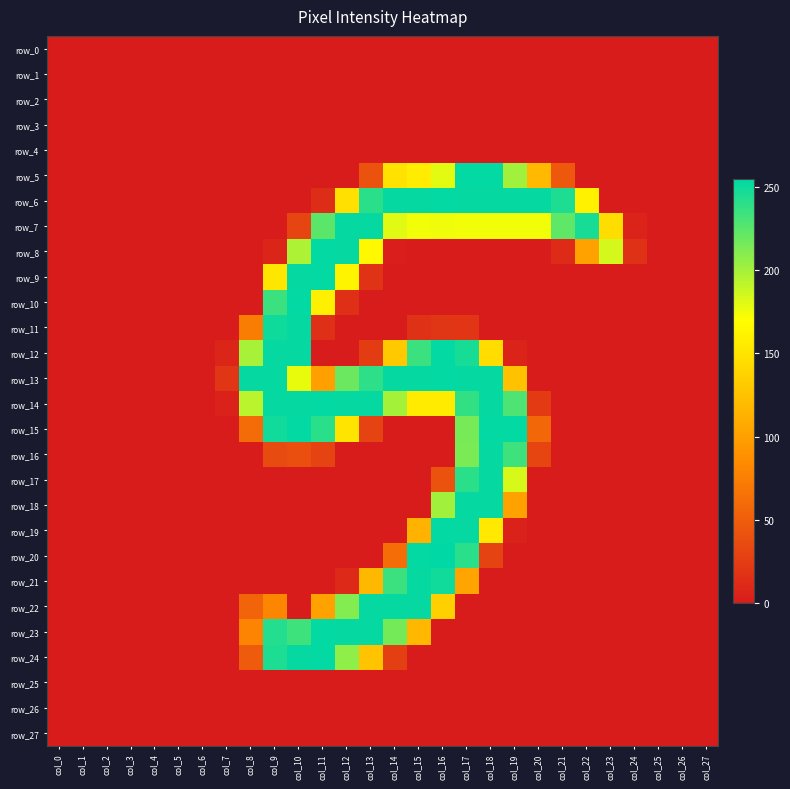

At which label is row_23 closest to 127?

col_15